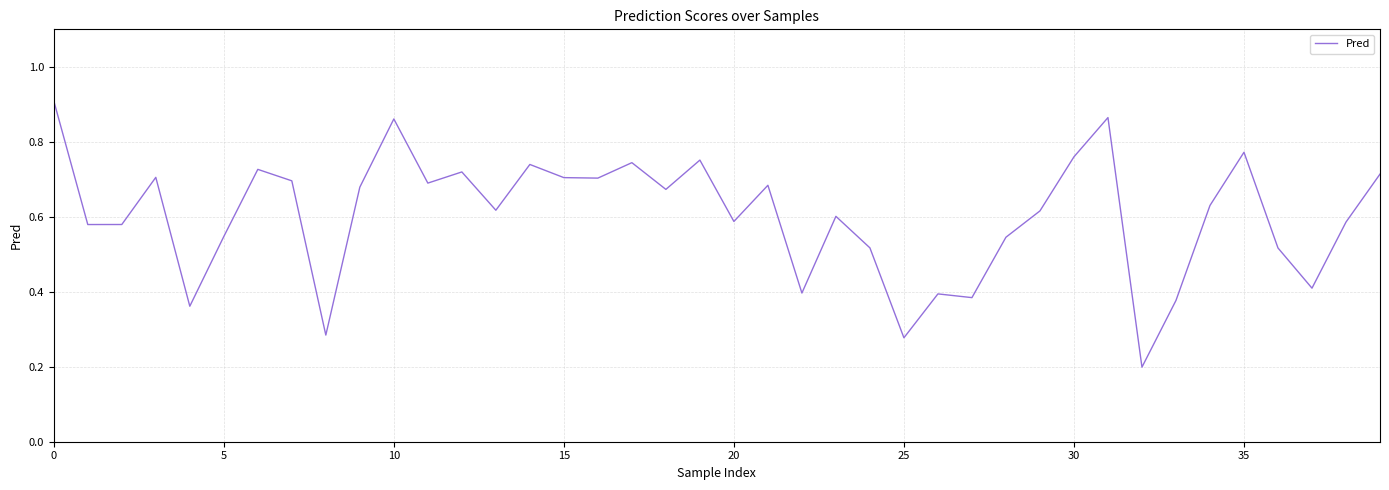

What is the difference between the maximum and minimum values?

0.7